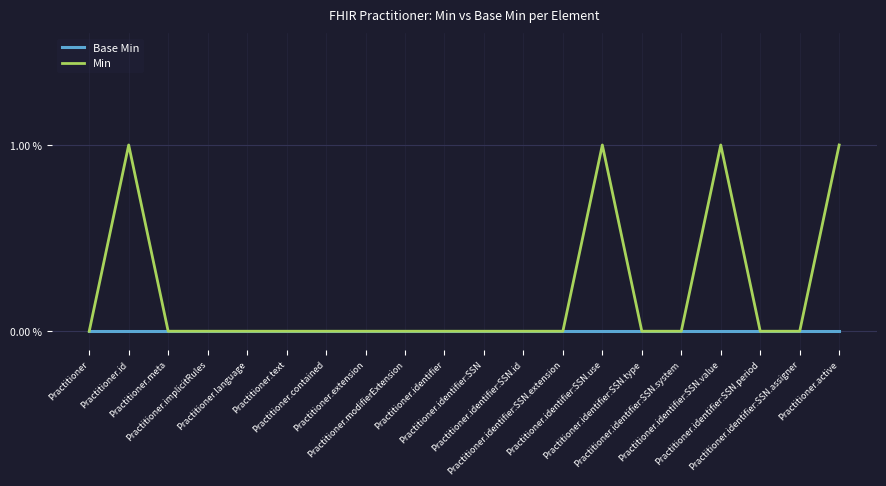

Which series has the widest spread of values?

Min